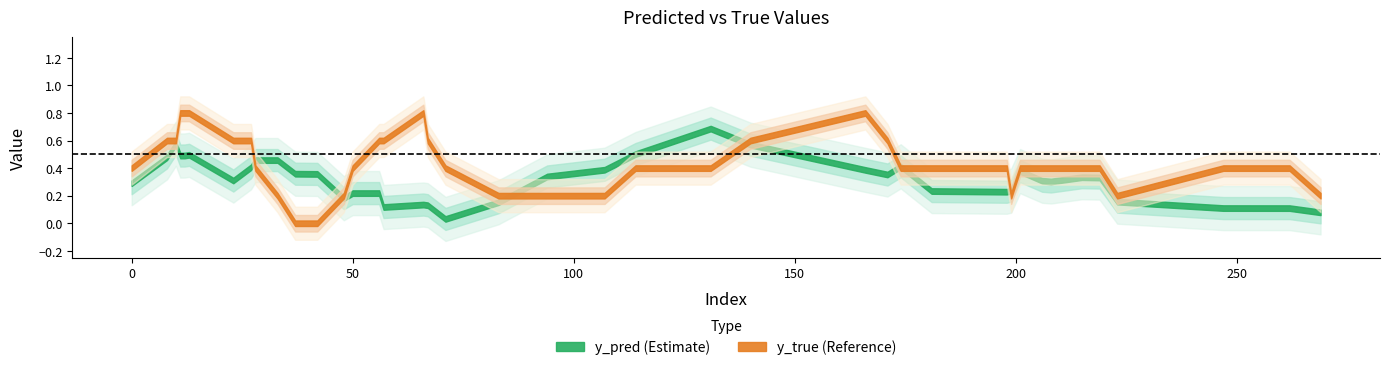

Where is the first local maximum for y_pred?

10